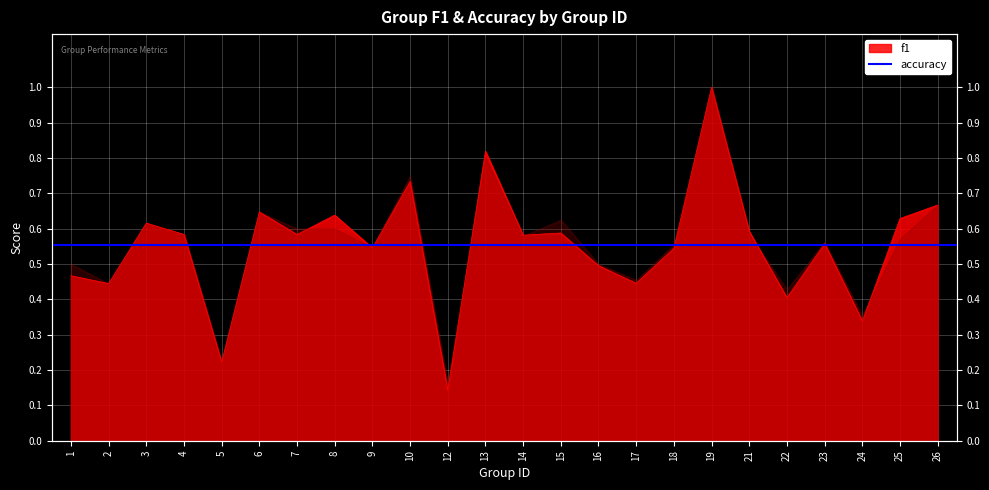

How many interior local valleys does the f1 series have?

9